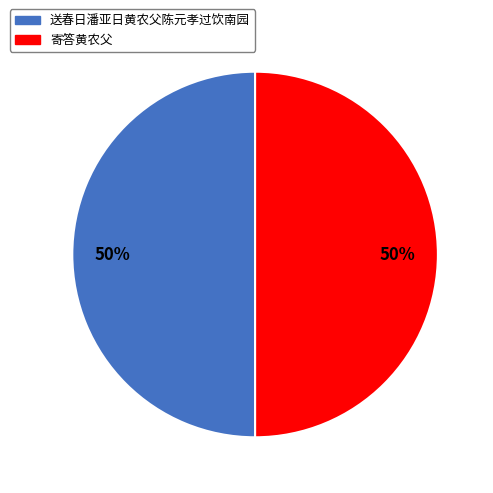

Is the sum of 送春日潘亚日黄农父陈元孝过饮南园 and 寄答黄农父 greater than half?

Yes